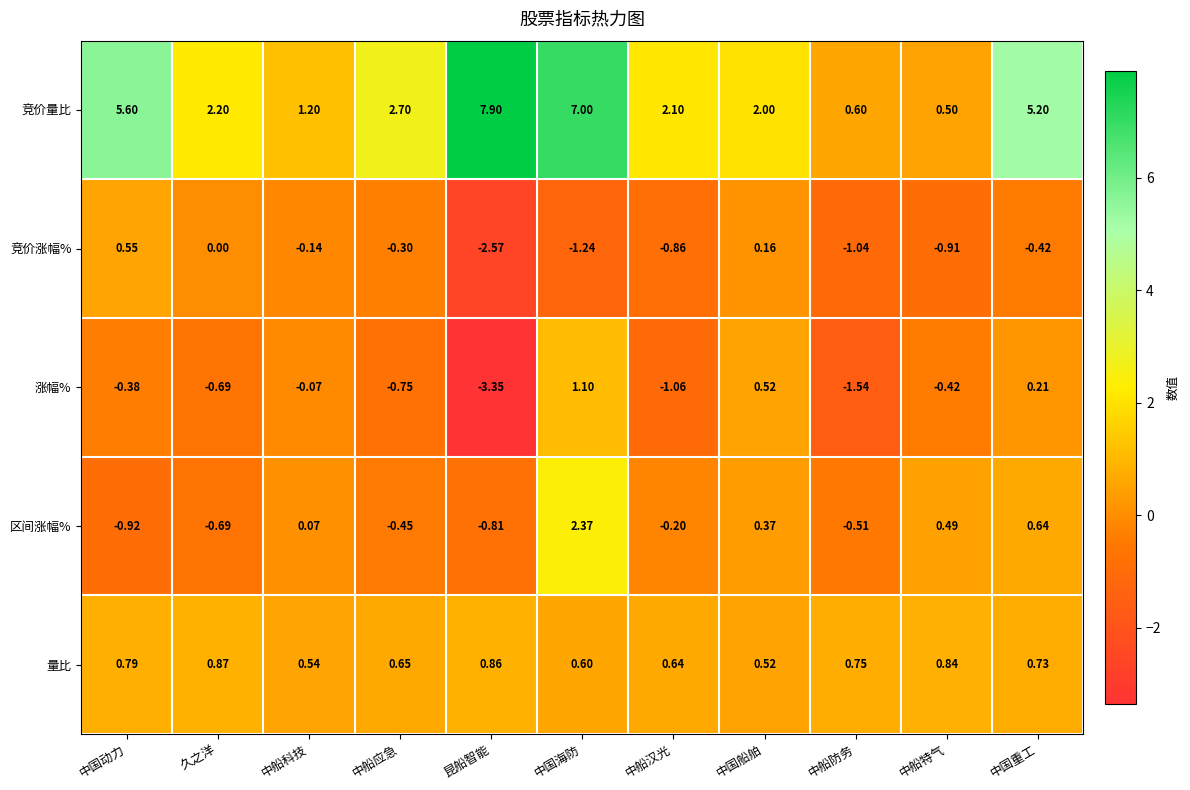

Where does the 竞价涨幅% series first go above 0?

中国动力